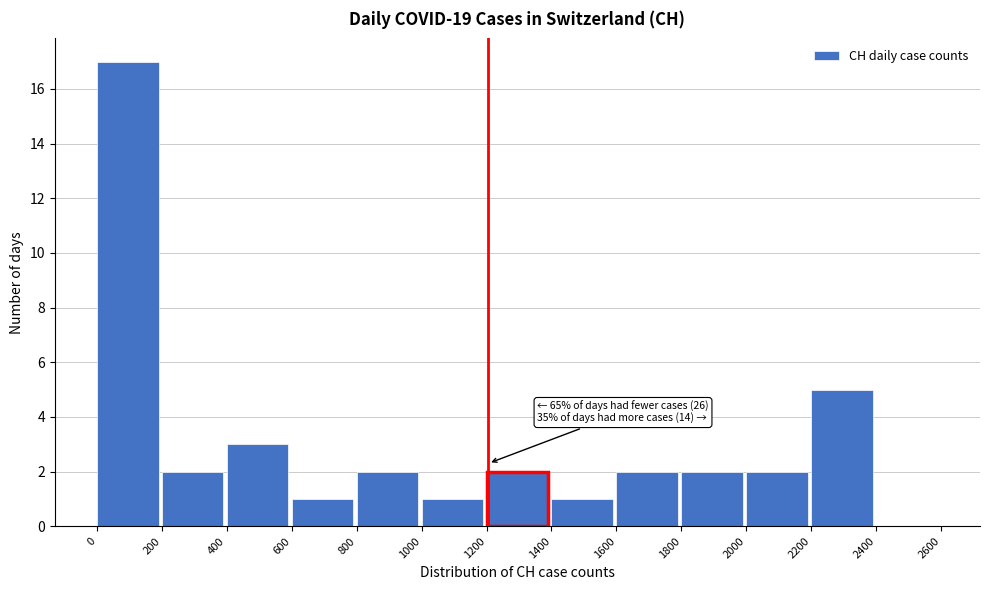

Which range on the x-axis has the tallest bar?

0 to 200